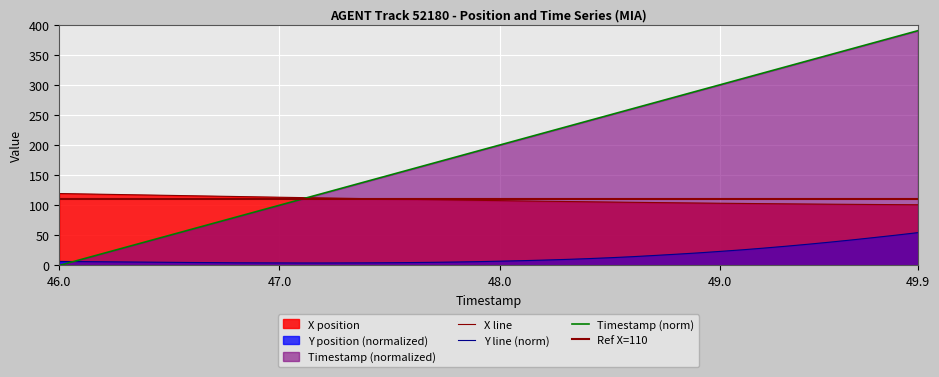

Reading left to right, transcribe all the data shown in this chart.

X: 46.0=119.5	46.1=118.9	46.2=118.2	46.3=117.6	46.4=117.0	46.5=116.4	46.6=115.8	46.7=115.2	46.8=114.5	46.9=113.9	47.0=113.3	47.1=112.7	47.2=112.1	47.3=111.5	47.4=110.9	47.5=110.4	47.6=109.8	47.7=109.3	47.8=108.7	47.9=108.2	48.0=107.7	48.1=107.2	48.2=106.7	48.3=106.2	48.4=105.8	48.5=105.3	48.6=104.9	48.7=104.5	48.8=104.1	48.9=103.7	49.0=103.3	49.1=103.0	49.2=102.7	49.3=102.3	49.4=102.0	49.5=101.8	49.6=101.5	49.7=101.3	49.8=101.0	49.9=100.8
Y: 46.0=6.7	46.1=6.4	46.2=6.1	46.3=5.8	46.4=5.5	46.5=5.2	46.6=4.9	46.7=4.7	46.8=4.4	46.9=4.3	47.0=4.2	47.1=4.1	47.2=4.1	47.3=4.2	47.4=4.3	47.5=4.5	47.6=4.8	47.7=5.2	47.8=5.7	47.9=6.3	48.0=7.1	48.1=7.9	48.2=8.9	48.3=10.0	48.4=11.3	48.5=12.8	48.6=14.5	48.7=16.5	48.8=18.6	48.9=20.8	49.0=23.3	49.1=25.9	49.2=28.8	49.3=31.9	49.4=35.2	49.5=38.7	49.6=42.4	49.7=46.3	49.8=50.3	49.9=54.5
TIMESTAMP: 46.0=0.0	46.1=10.0	46.2=20.0	46.3=30.0	46.4=40.0	46.5=50.0	46.6=60.0	46.7=70.0	46.8=80.0	46.9=90.0	47.0=100.0	47.1=110.0	47.2=120.0	47.3=130.0	47.4=140.0	47.5=150.0	47.6=160.0	47.7=170.0	47.8=180.0	47.9=190.0	48.0=200.0	48.1=210.0	48.2=220.0	48.3=230.0	48.4=240.0	48.5=250.0	48.6=260.0	48.7=270.0	48.8=280.0	48.9=290.0	49.0=300.0	49.1=310.0	49.2=320.0	49.3=330.0	49.4=340.0	49.5=350.0	49.6=360.0	49.7=370.0	49.8=380.0	49.9=390.0